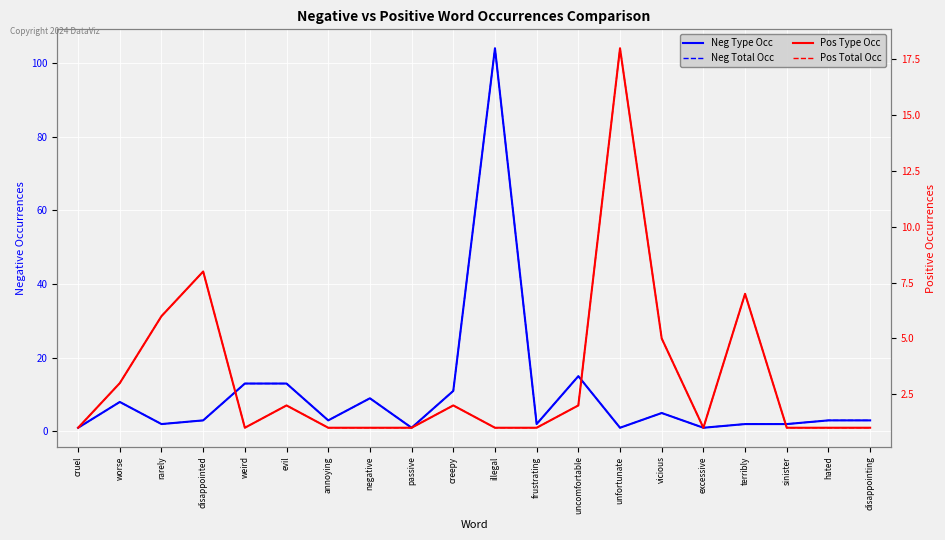

Rank the categories by Neg Type Occ value from highest to lowest.

illegal, uncomfortable, weird, evil, creepy, negative, worse, vicious, disappointed, annoying, hated, disappointing, rarely, frustrating, terribly, sinister, cruel, passive, unfortunate, excessive